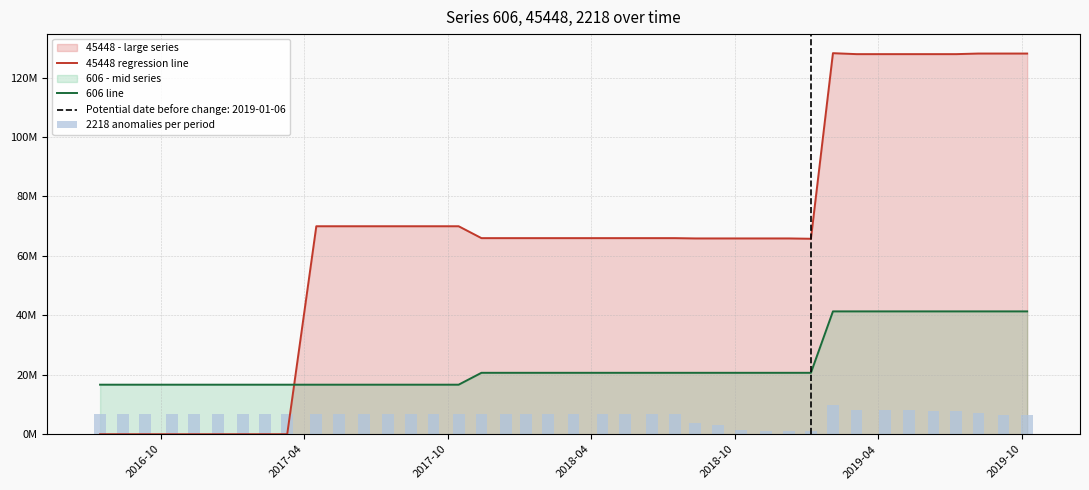

What is the value of the 45448 regression line bar at the 12th from the left?

69984000